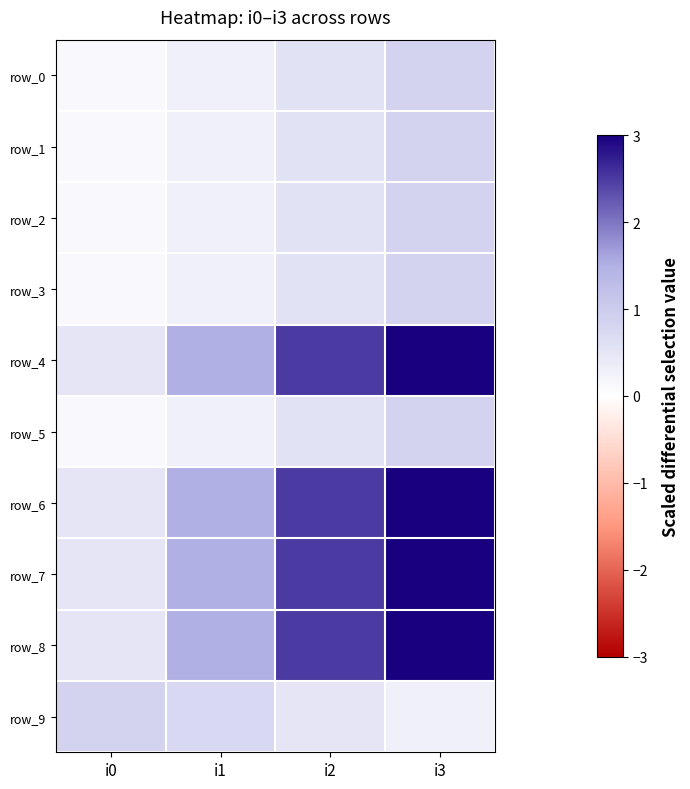

Reading left to right, list all the values displayed in this chart.

row_0: 0.1	0.3	0.6	0.8
row_1: 0.1	0.3	0.6	0.8
row_2: 0.1	0.3	0.6	0.8
row_3: 0.1	0.3	0.6	0.8
row_4: 0.5	1.5	2.5	3.0
row_5: 0.1	0.3	0.6	0.8
row_6: 0.5	1.5	2.5	3.0
row_7: 0.5	1.5	2.5	3.0
row_8: 0.5	1.5	2.5	3.0
row_9: 0.8	0.8	0.5	0.3